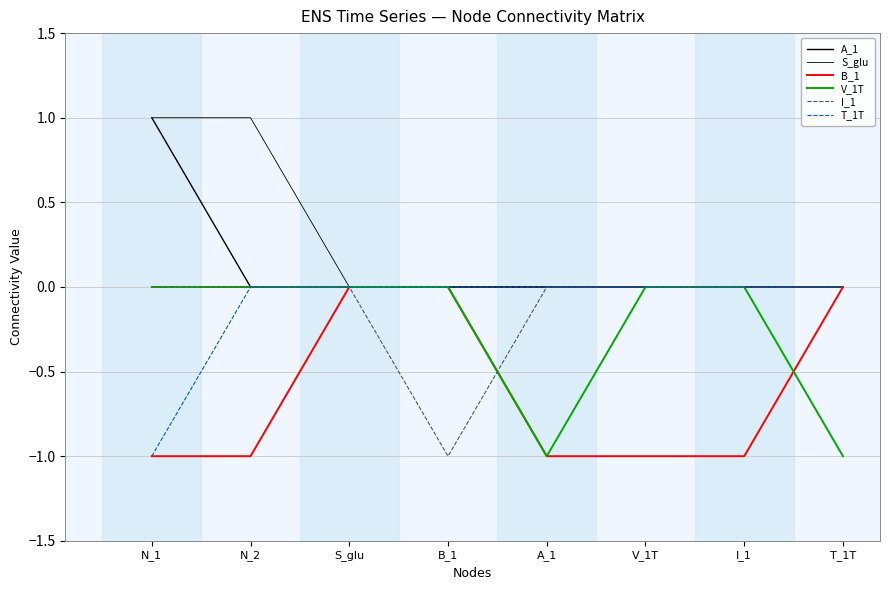

What is the value of the V_1T point at the 8th from the left?

-1